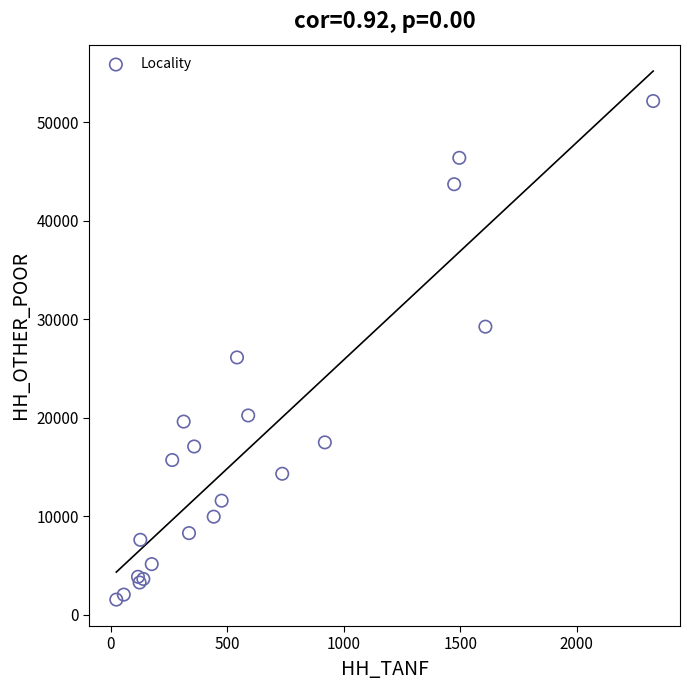

What Y value in the scatter plot is closest to 26830?

26106